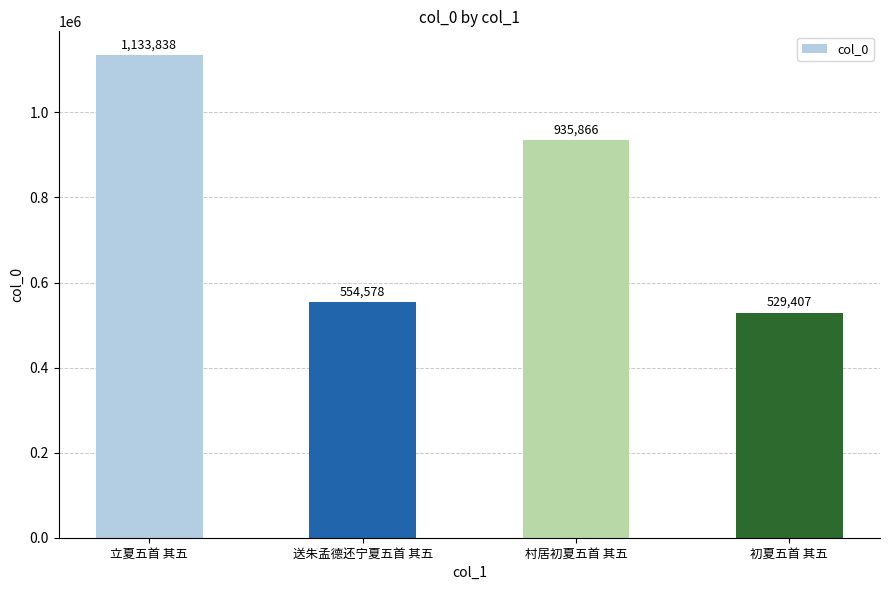

List the labels in order of value, smallest first.

初夏五首 其五, 送朱孟德还宁夏五首 其五, 村居初夏五首 其五, 立夏五首 其五